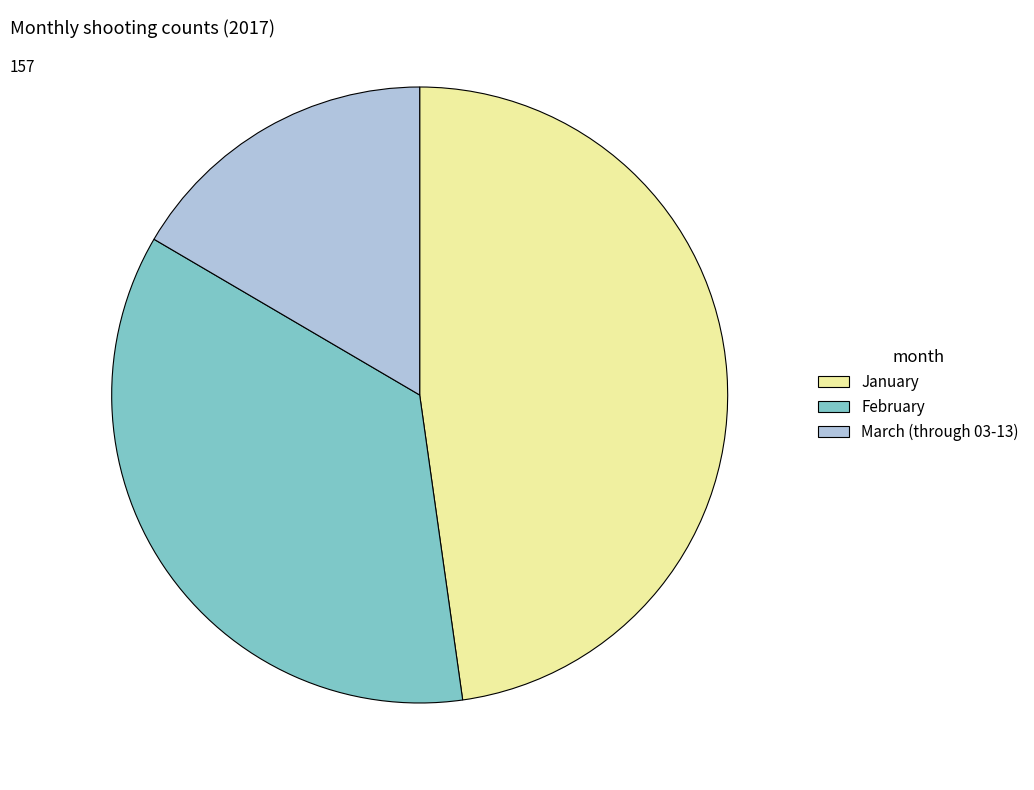

Rank the categories by value from lowest to highest.

March (through 03-13), February, January